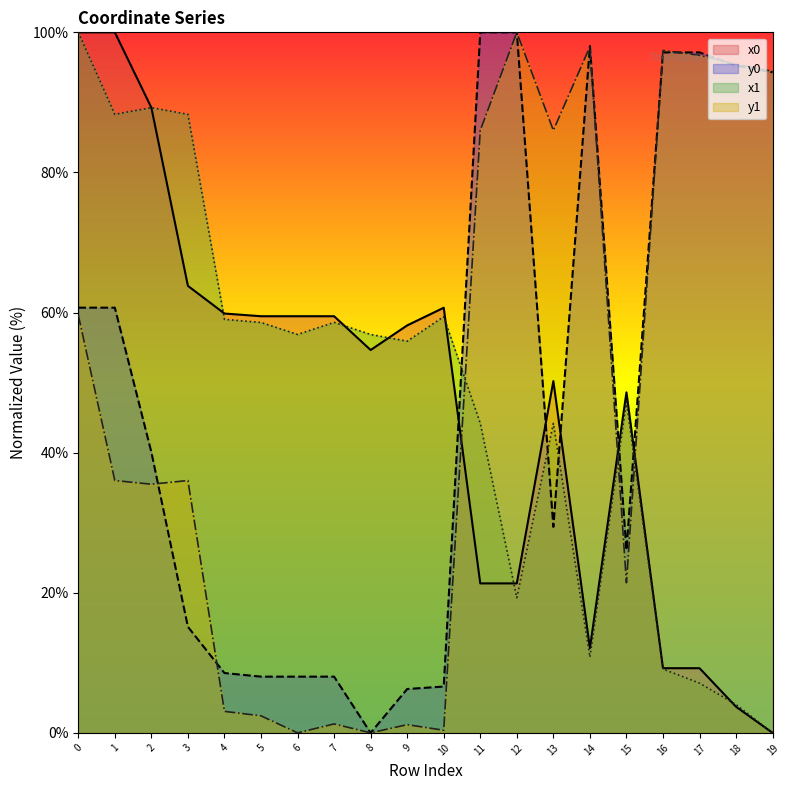

Rank the series by their maximum value, from highest to lowest.

x0, y0, x1, y1